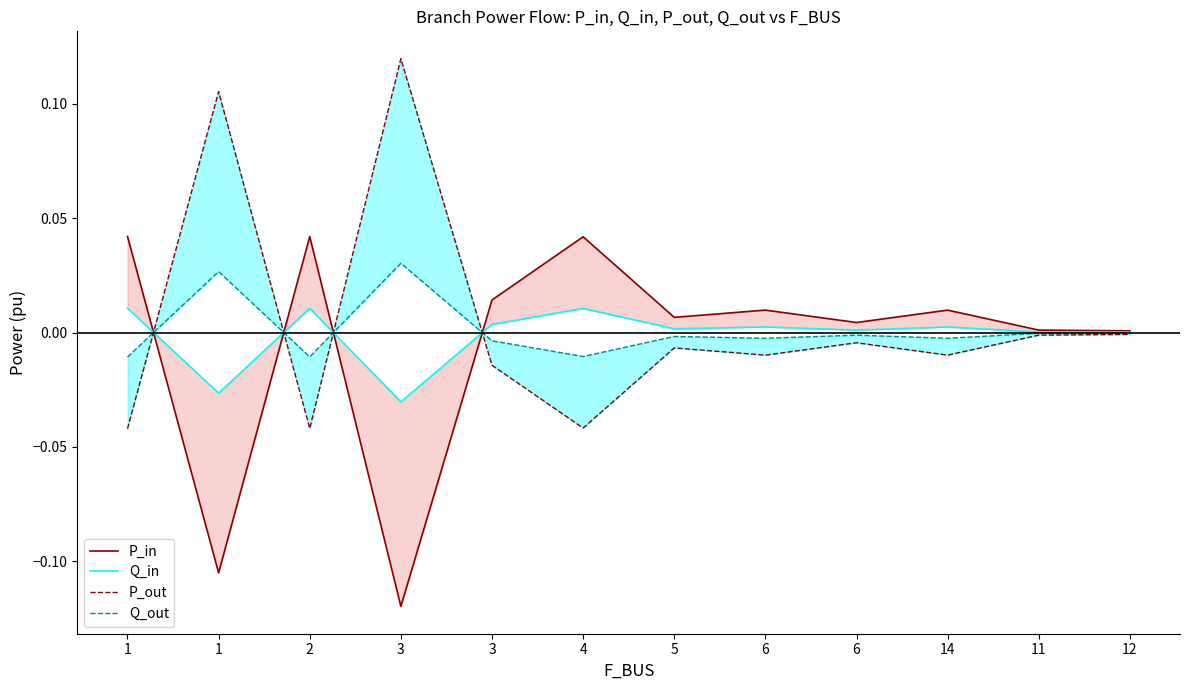

How many positive values does the P_in series have?

10